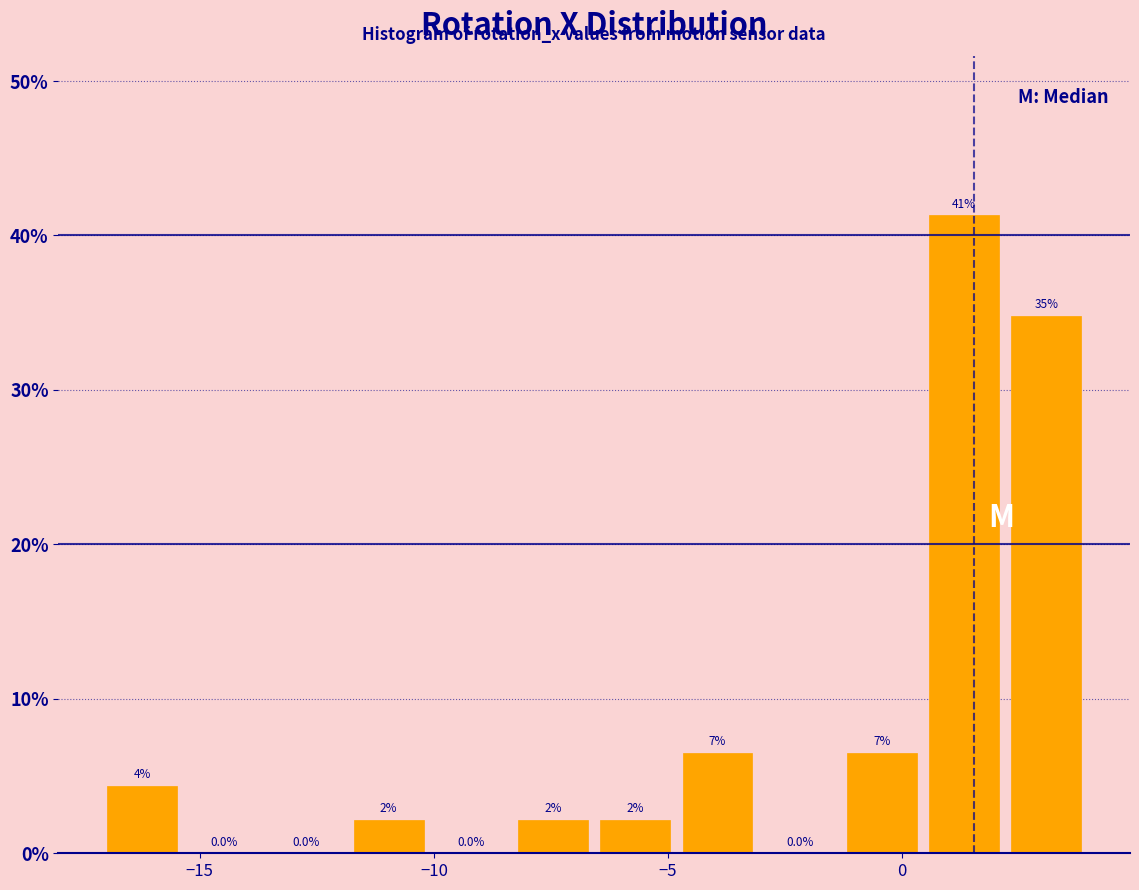

Read against the x-axis, roughly where is the centre of the tallest bar?

1.5